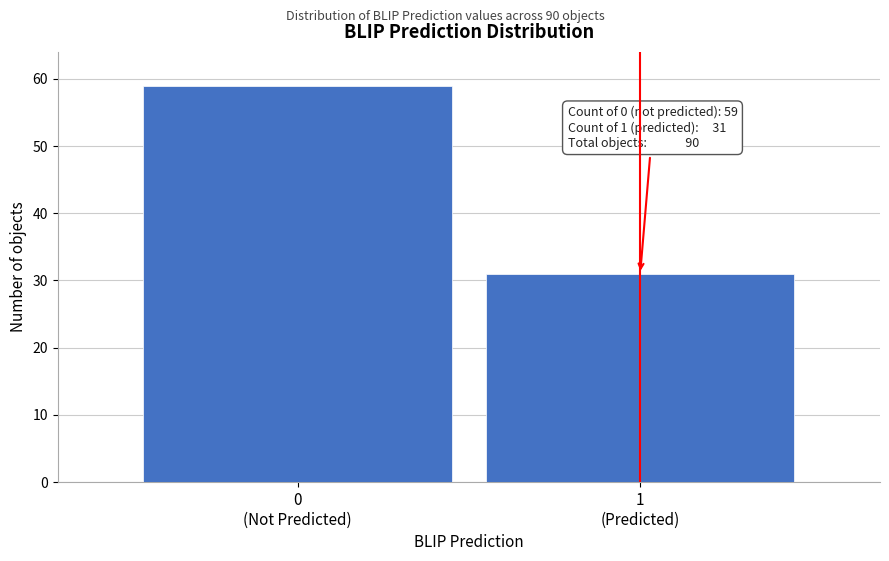

Reading right to left, extract all data points from this chart.

31	59